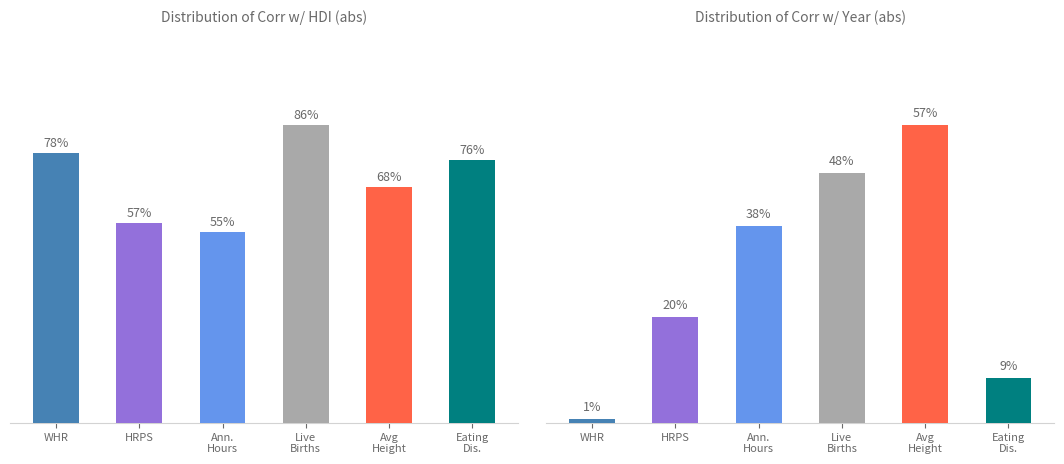

The Distribution of Corr w/ Year (abs) series shows 0.0 at WHR. True or false?

False